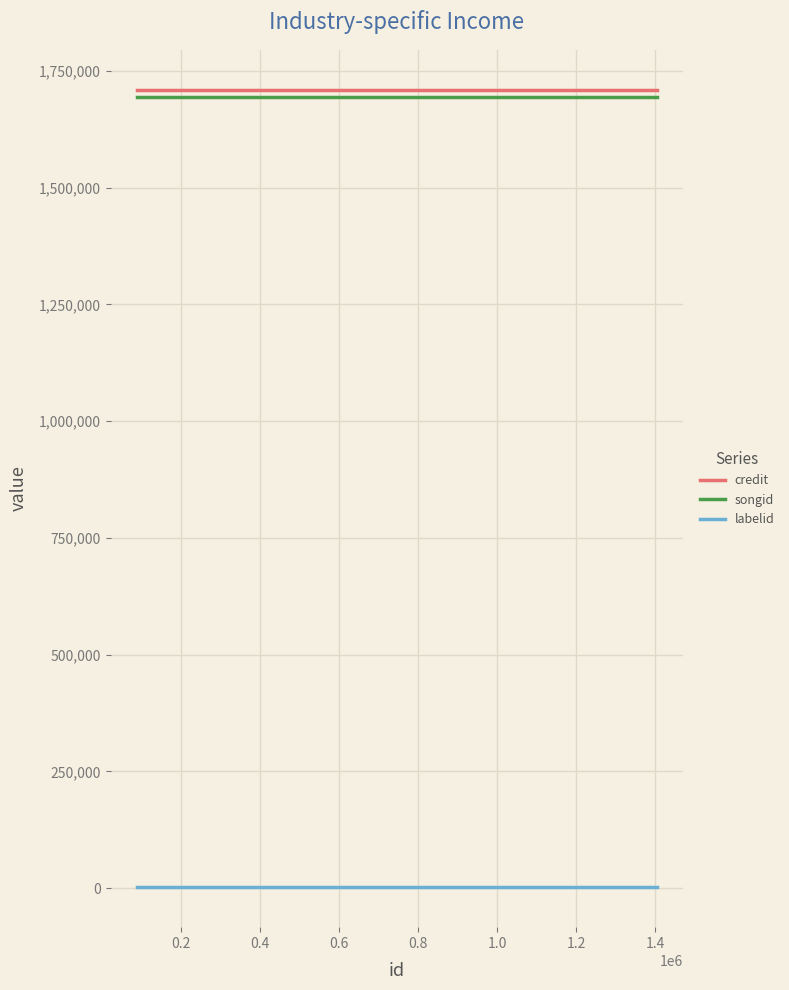

True or false: songid and labelid cross at least once.

False